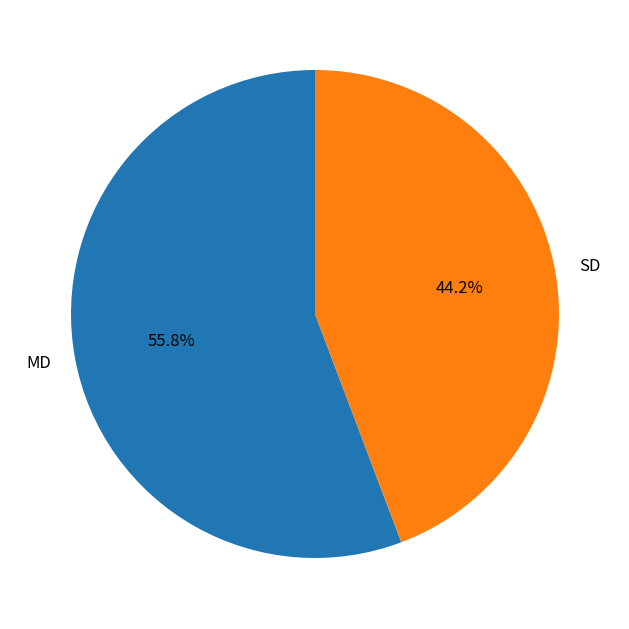

Count the number of slices in the pie.

2